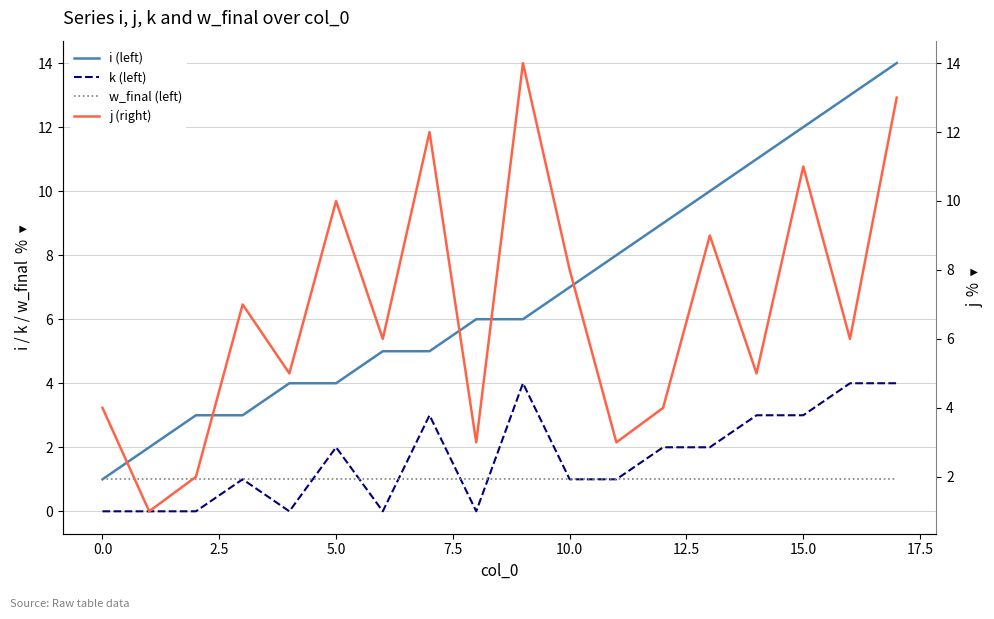

True or false: j (right) has a value of 3 at 2.5.

False